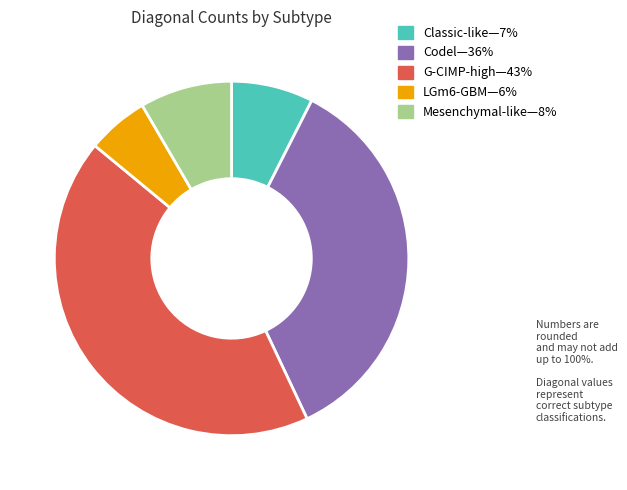

Is there any slice that represents more than half of the pie?

No